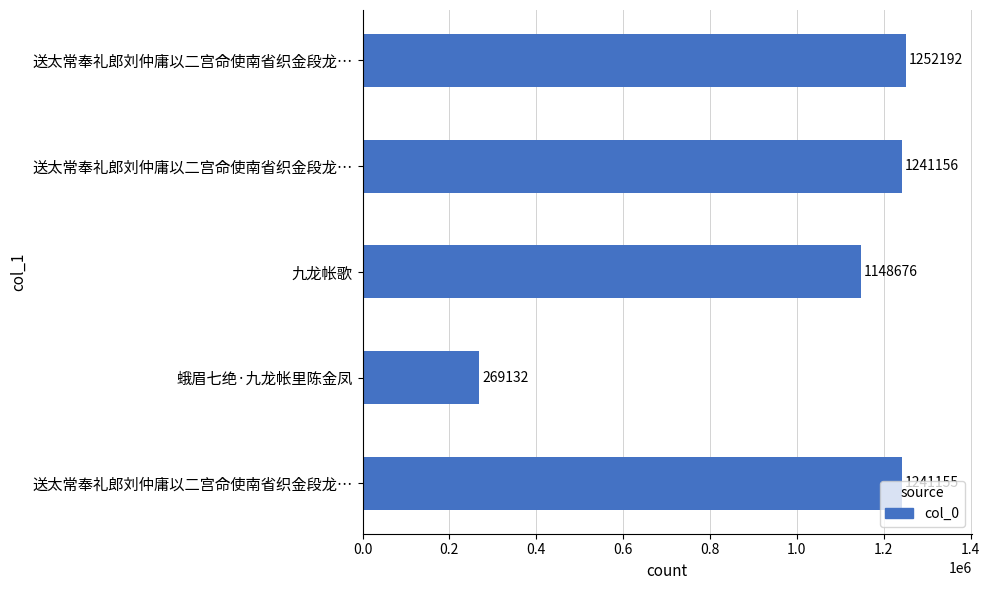

How many bars are there in total?

5